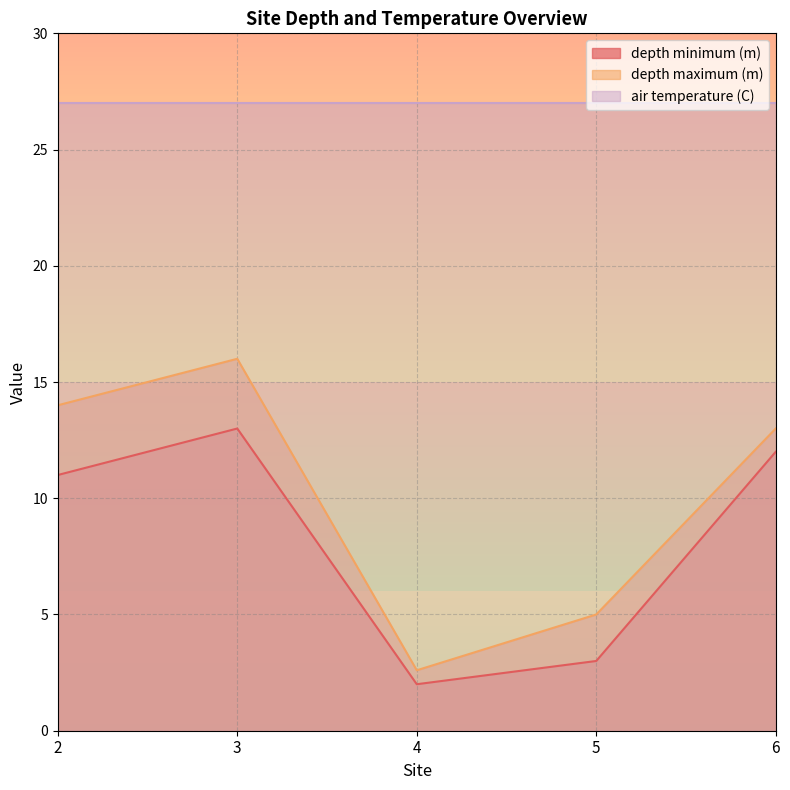

How many values in the depth maximum (m) series exceed 13?

2